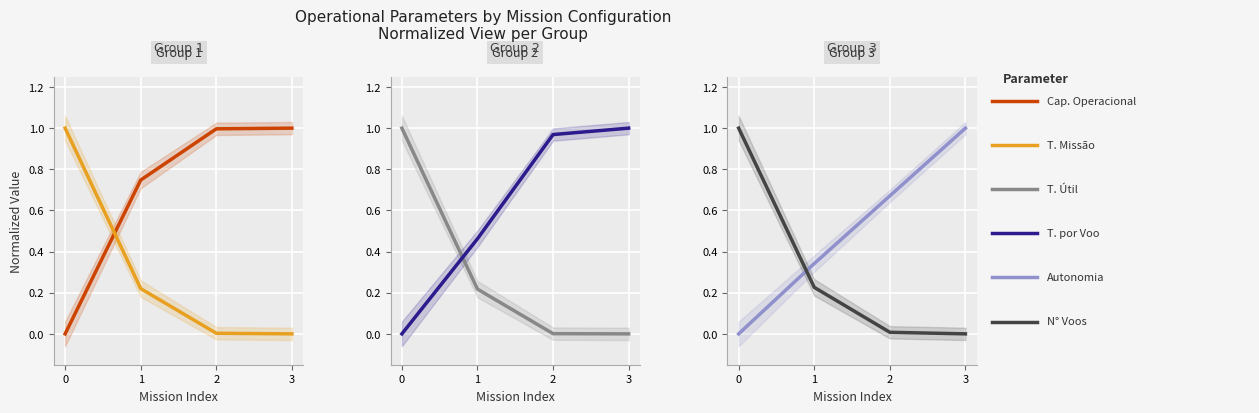

Reading right to left, list all the values displayed in this chart.

Capacidade operacional [ha/h]: 3=1.0	2=1.0	1=0.7	0=0.0
Tempo de missao [h]: 3=0.0	2=0.0	1=0.2	0=1.0
Tempo util [h]: 3=0.0	2=0.0	1=0.2	0=1.0
Tempo por voo [min]: 3=1.0	2=1.0	1=0.5	0=0.0
Autonomia Projetada [h]: 3=1.0	2=0.7	1=0.3	0=0.0
N Voos: 3=0.0	2=0.0	1=0.2	0=1.0